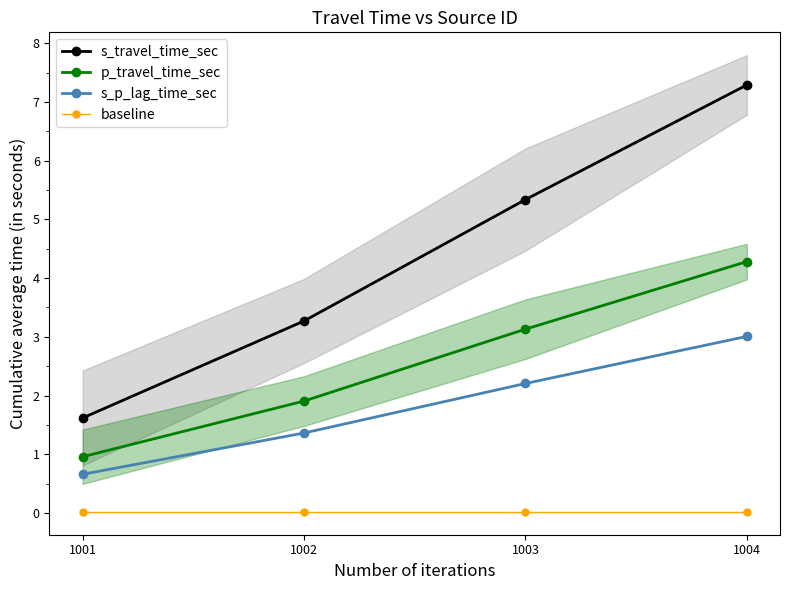

The value of s_travel_time_sec at 1001 is 2.2. True or false?

False